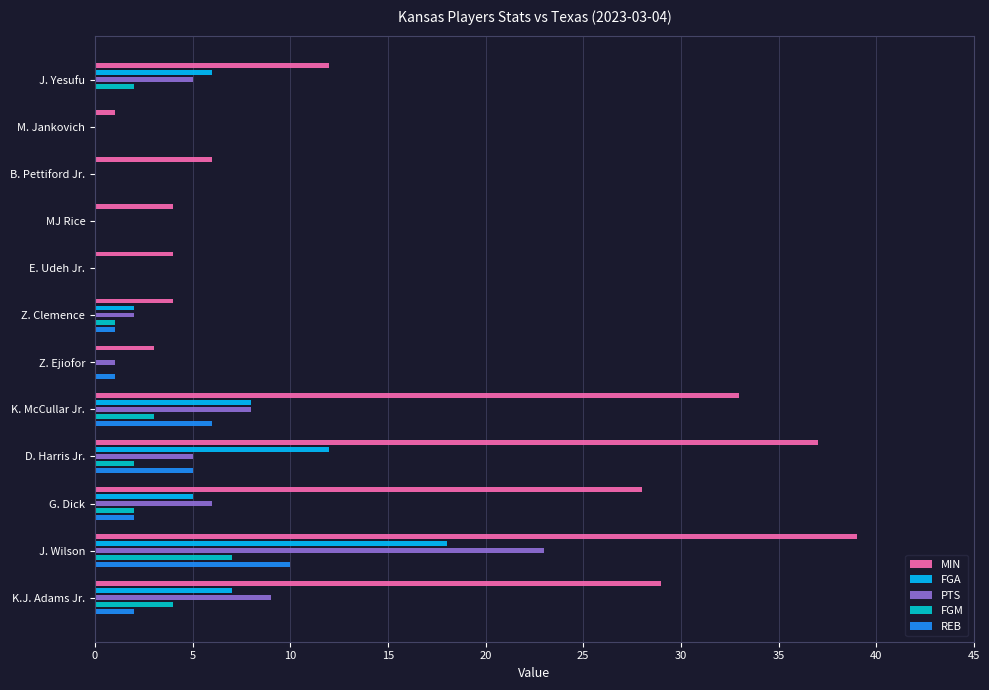

How many bars are there in total?

60